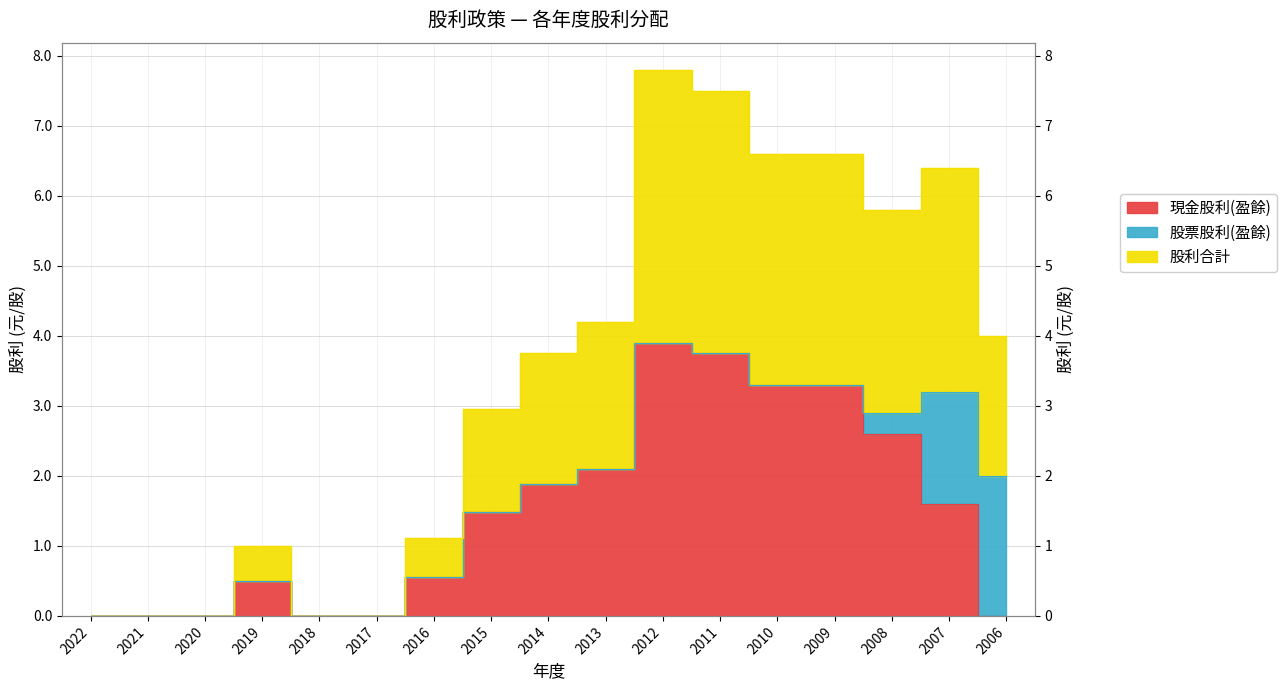

At which label does 現金股利(盈餘) reach its peak?

2012